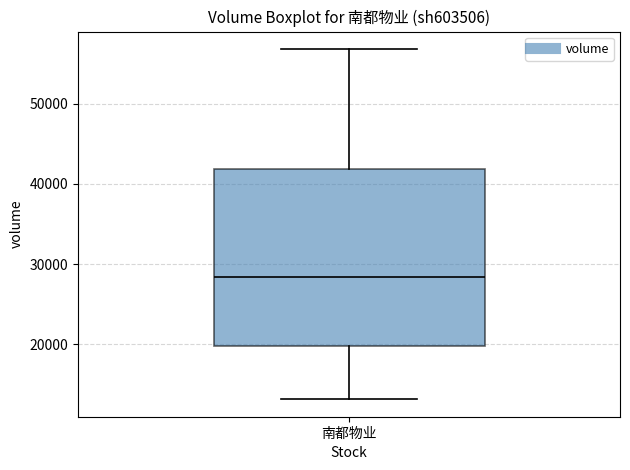

Where is the upper edge of the box for 南都物业 on the y-axis? The values are not printed on the chart, so give them approximately, as read against the axis.

42000